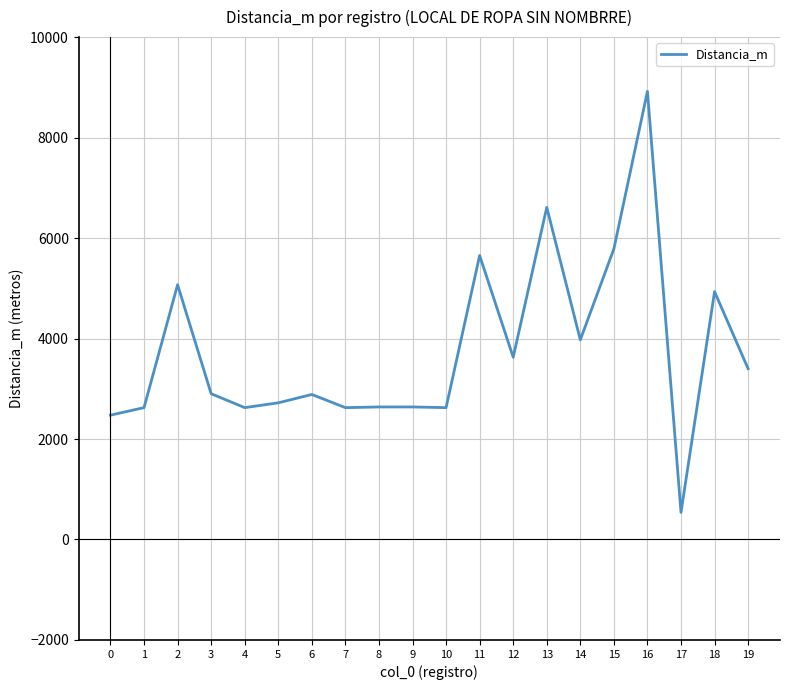

What is the approximate value at 19?

3399.6